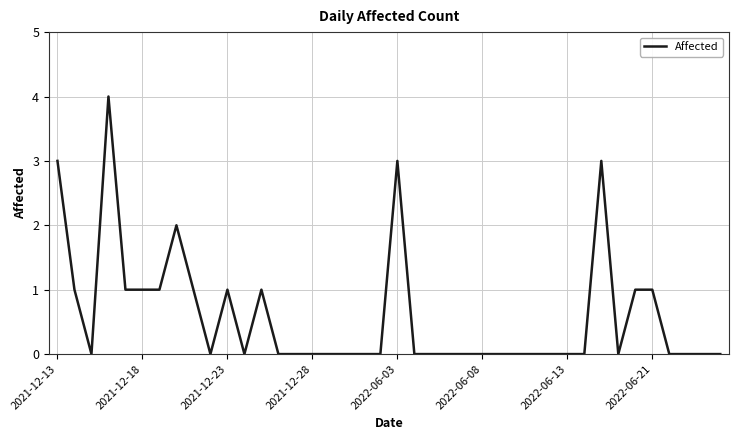

What is the difference between the maximum and minimum values?

4